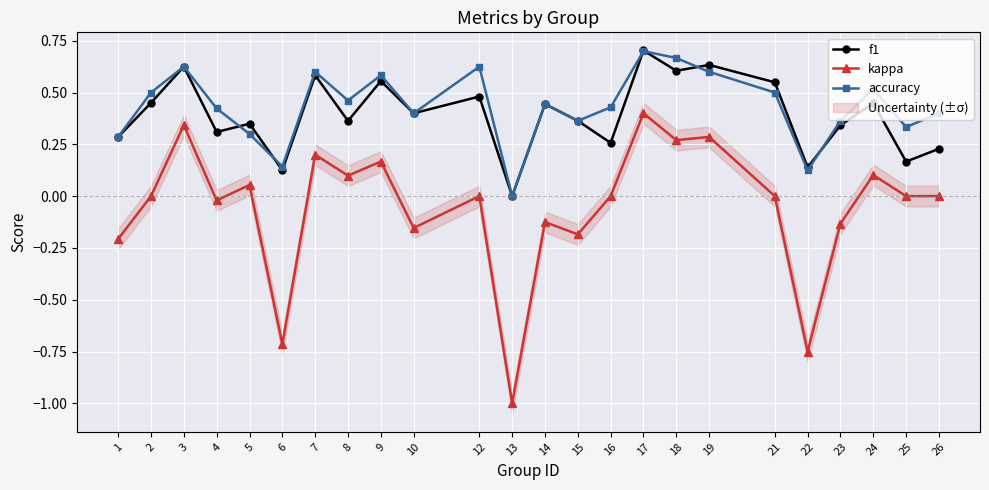

What is the total value across all series at 3?

1.6